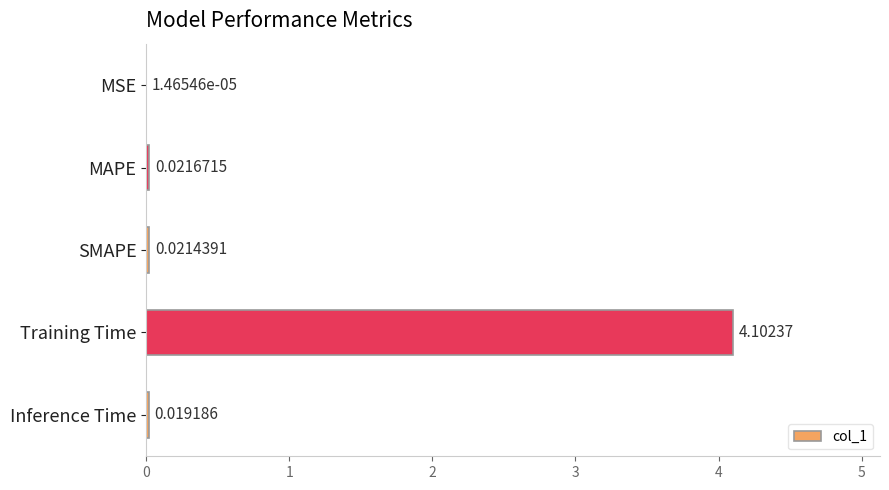

Between SMAPE and Inference Time, which is larger?

SMAPE